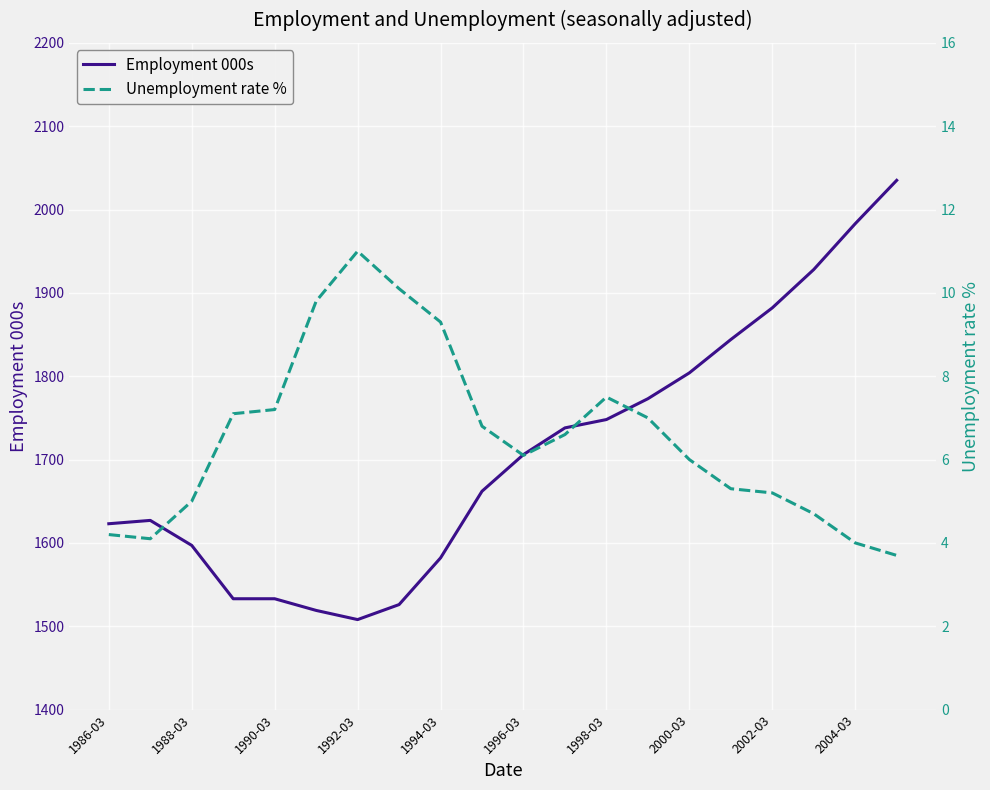

True or false: Employment 000s and Unemployment rate % intersect in this chart.

False